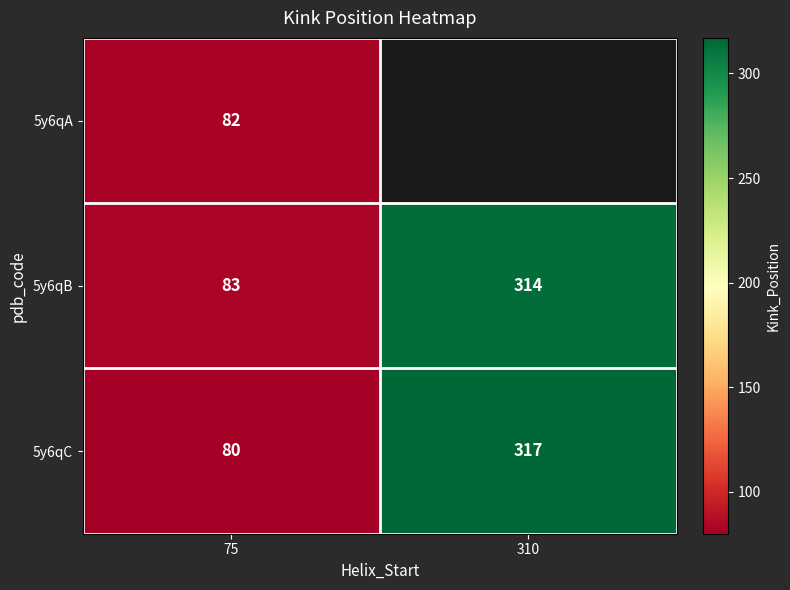

The value of 5y6qC at 75 is 21.5. True or false?

False